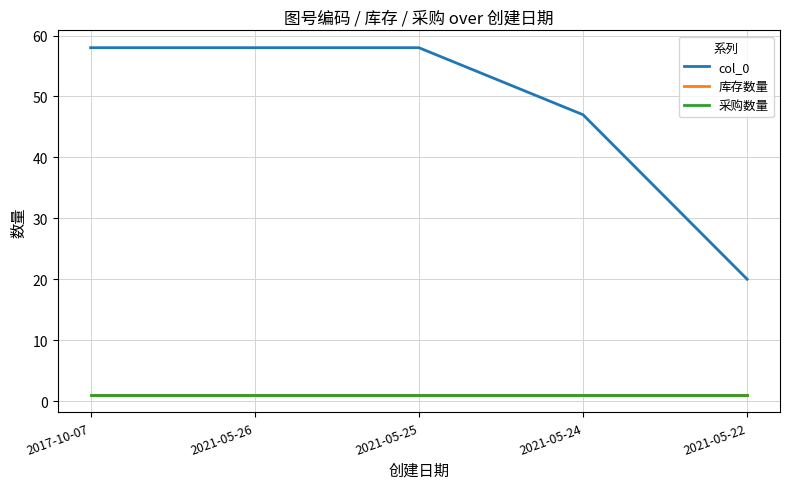

What position from the right is 2021-05-24?

2